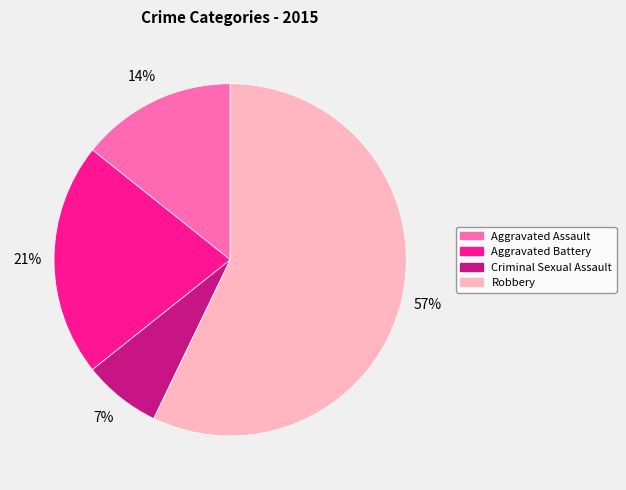

Rank the categories by value from lowest to highest.

Criminal Sexual Assault, Aggravated Assault, Aggravated Battery, Robbery